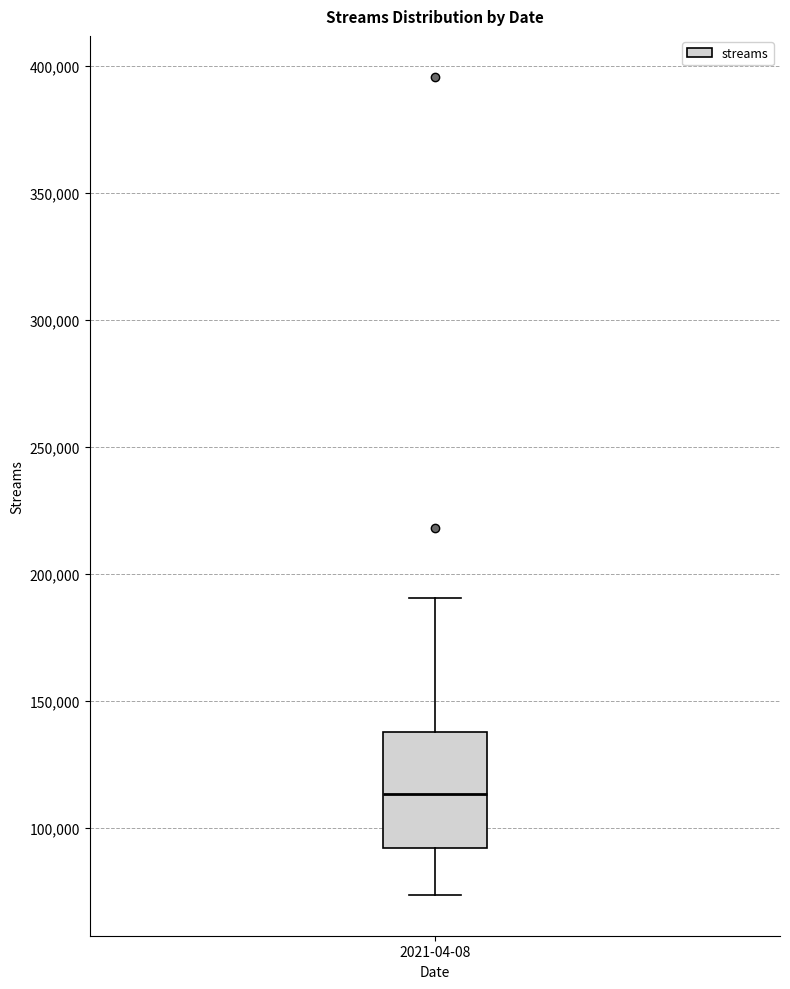

Where is the upper edge of the box for 2021-04-08 on the y-axis? The values are not printed on the chart, so give them approximately, as read against the axis.

140000